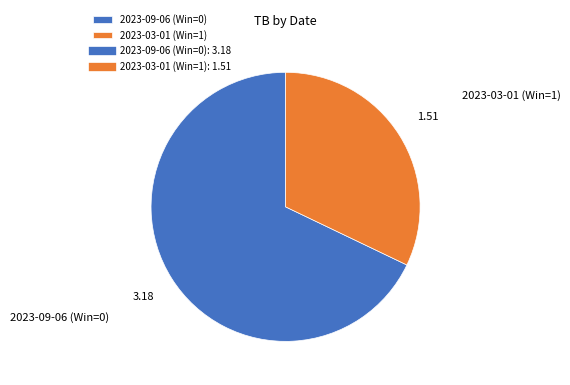

The 2023-03-01 (Win=1) slice represents 32% of the pie. True or false?

True